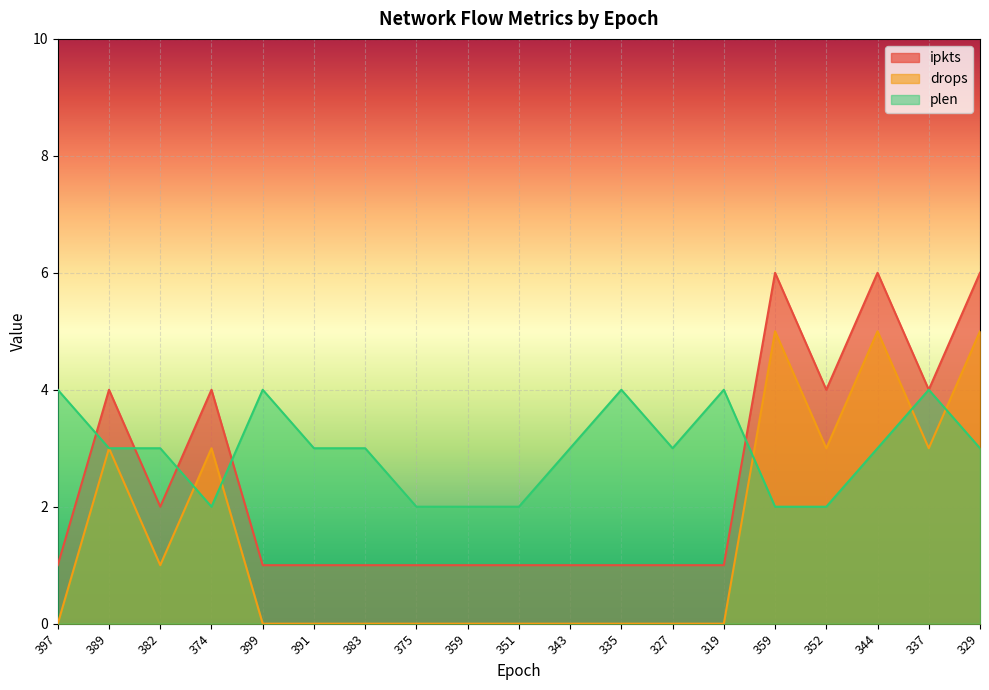

Where is drops nearest to the value 2?

389